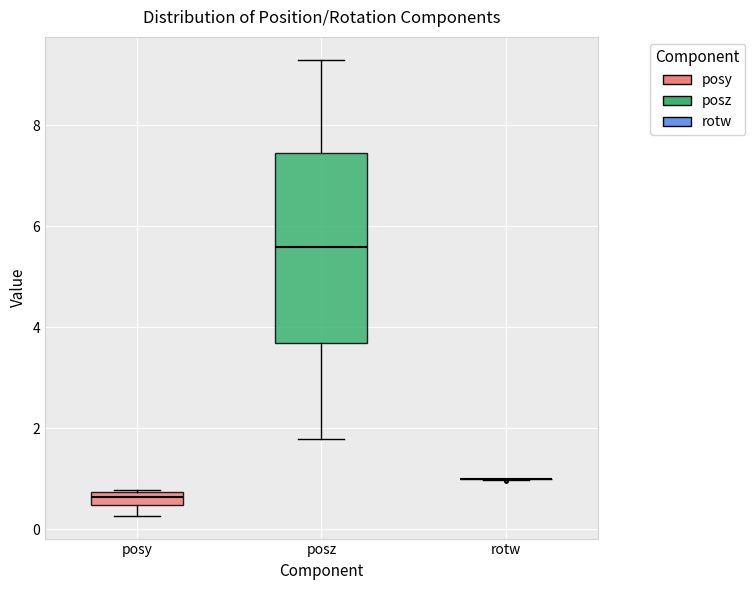

Comparing the boxes themselves (not the whiskers), which one is the tallest?

posz